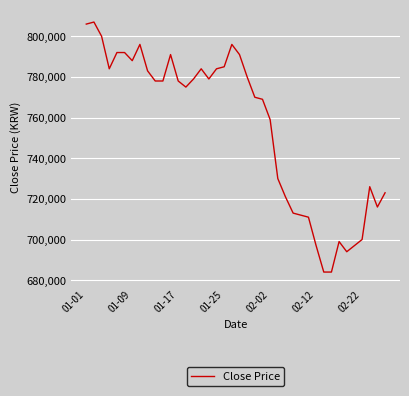

What is the difference between the maximum and minimum values?

123000